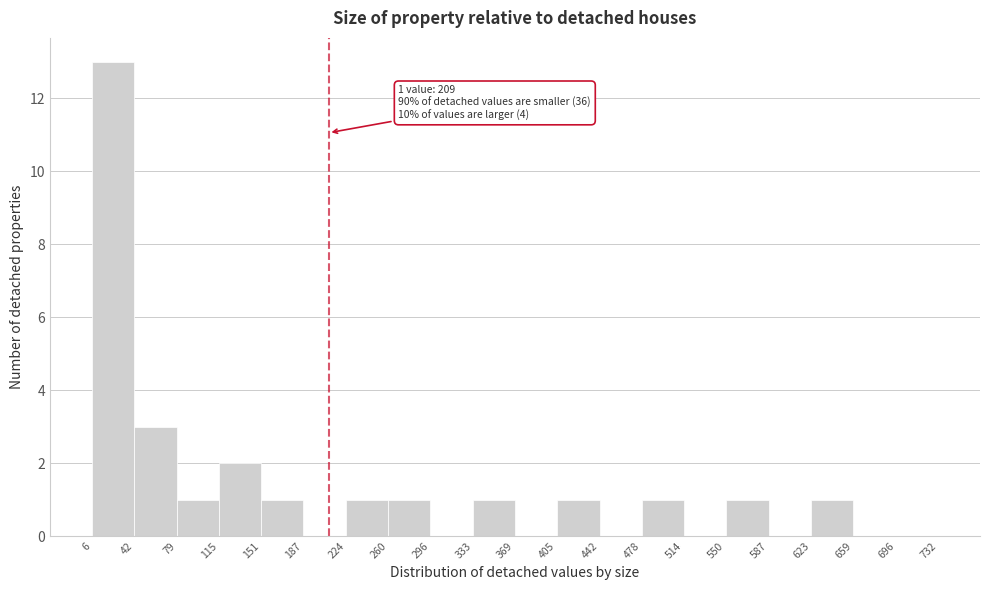

Over which range of the x-axis is the bar tallest?

6 to 42